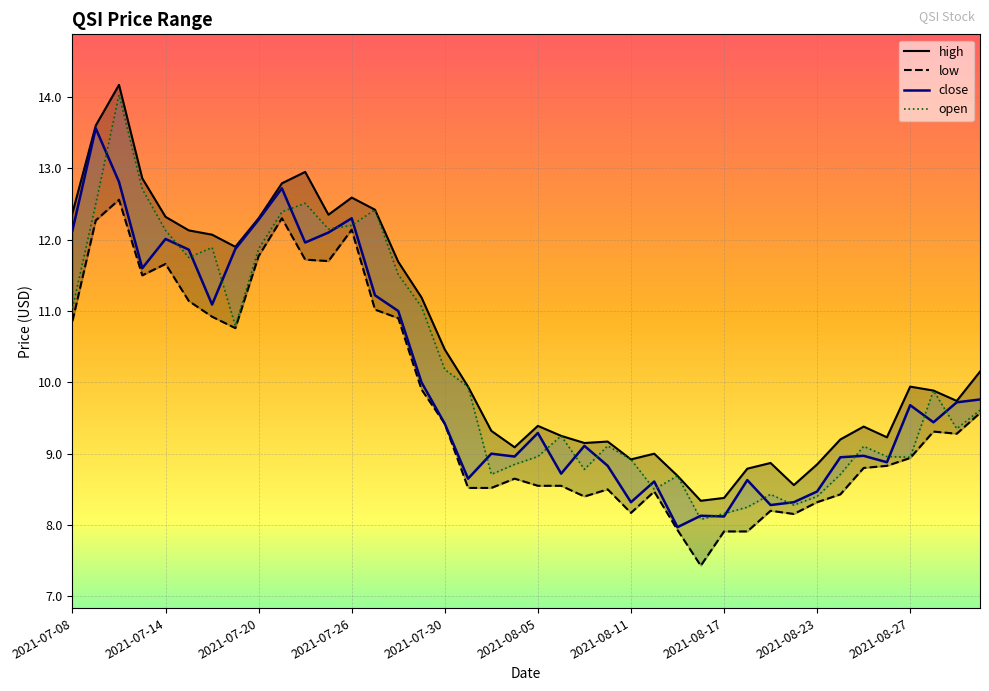

What is the spread (max minus min) of values at 2021-08-05?

0.8